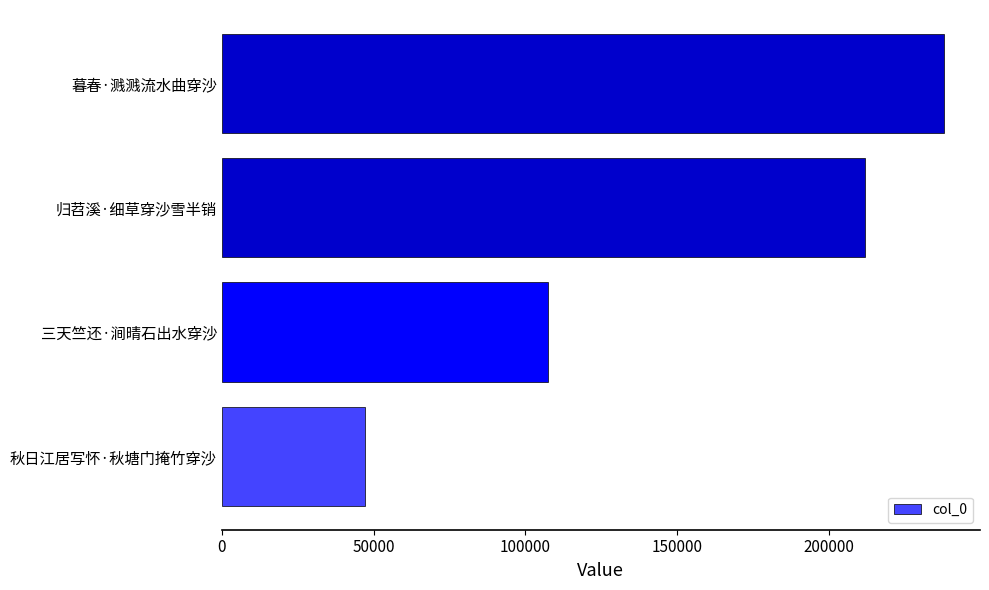

What is the average value?

151031